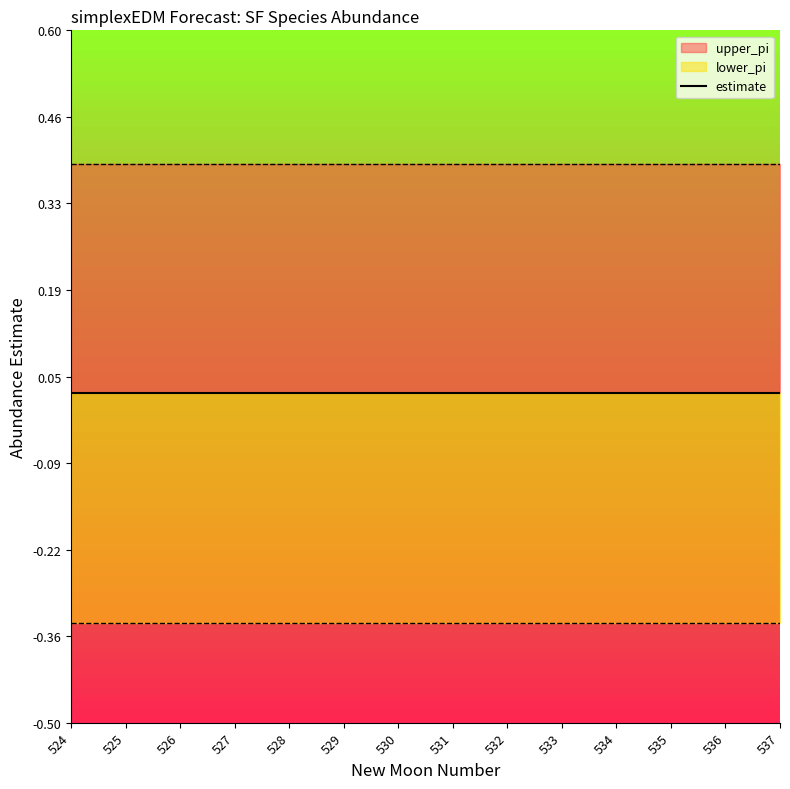

Is this an area chart (filled region under the line)?

No